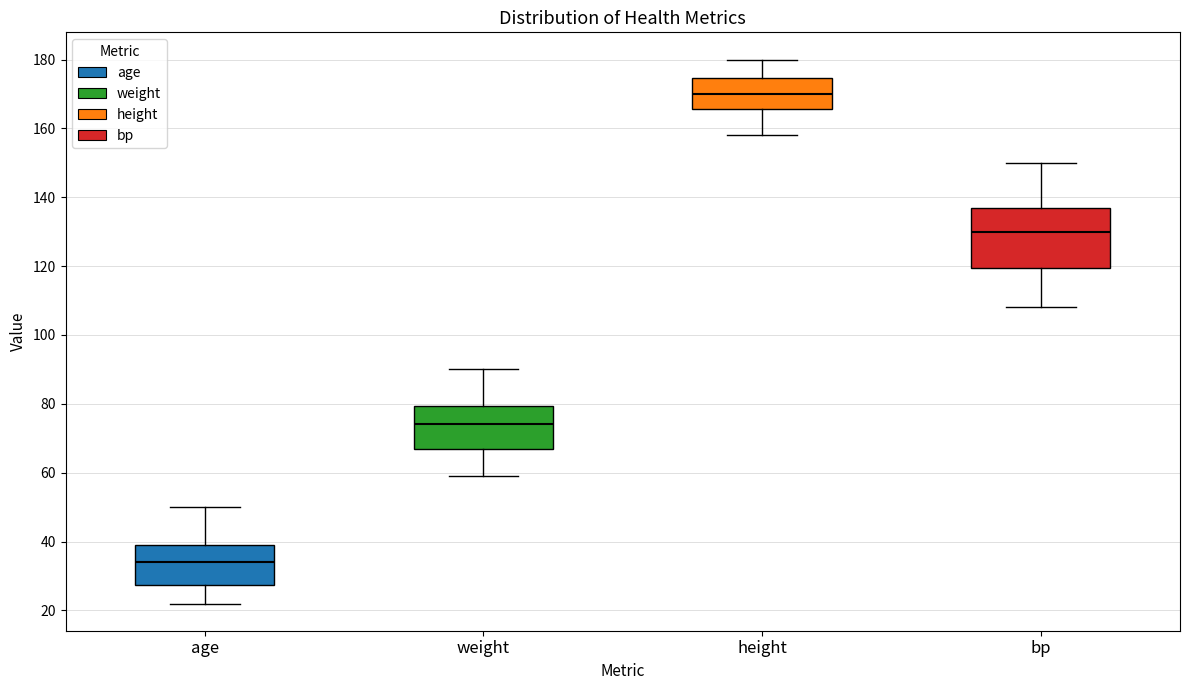

Which box's median line is the lowest?

age